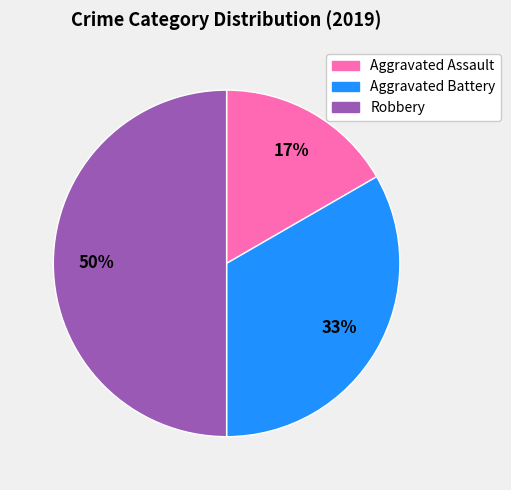

Approximately how many times larger is the value at Aggravated Assault compared to Aggravated Battery?

0.5